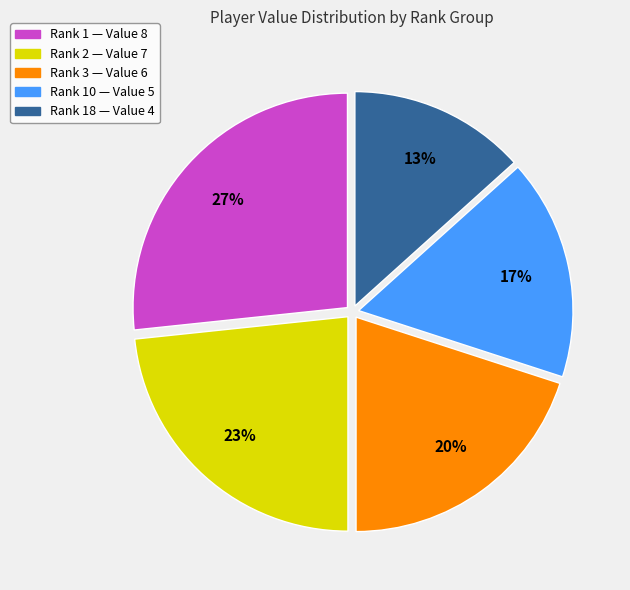

How many slices are in this pie chart?

5